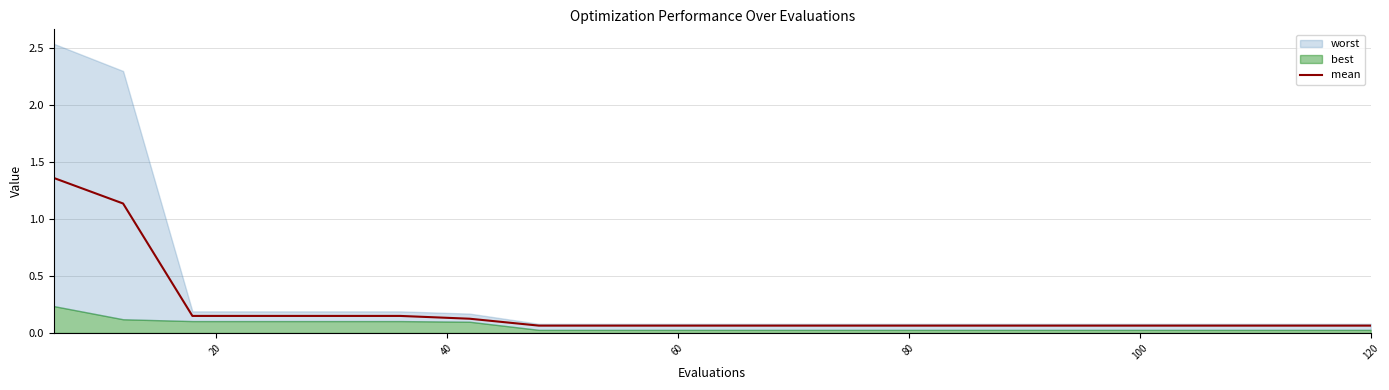

Reading left to right, extract all data points from this chart.

1.4	1.1	0.1	0.1	0.1	0.1	0.1	0.1	0.1	0.1	0.1	0.1	0.1	0.1	0.1	0.1	0.1	0.1	0.1	0.1